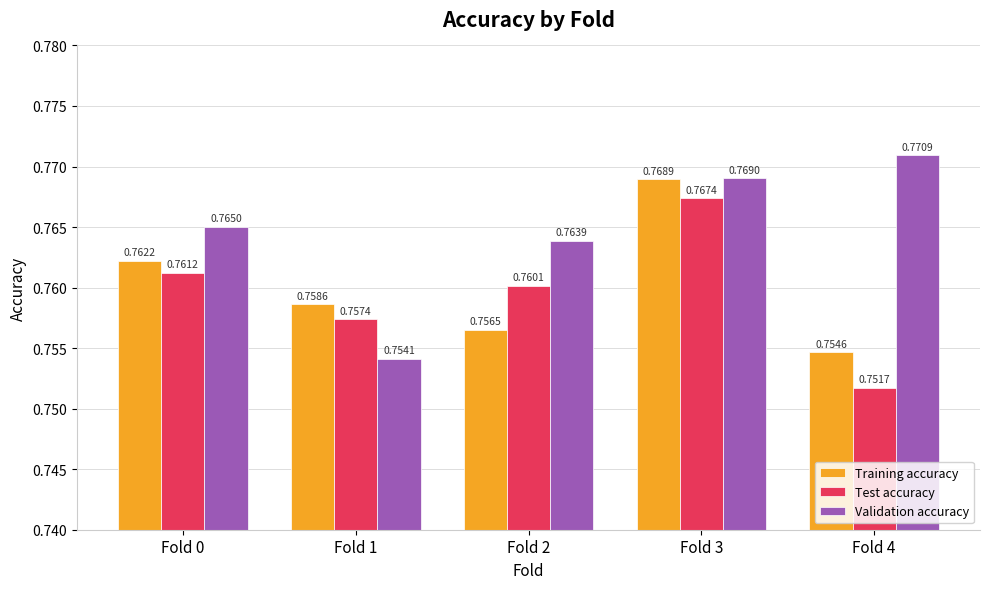

Count the Training accuracy values in the range 0 to 1.

5